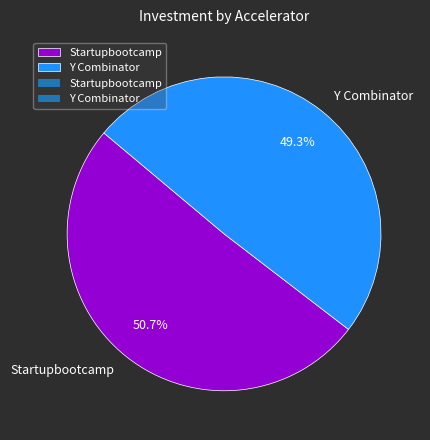

To the nearest percent, what is the difference between the Y Combinator and Startupbootcamp slice percentages?

1%